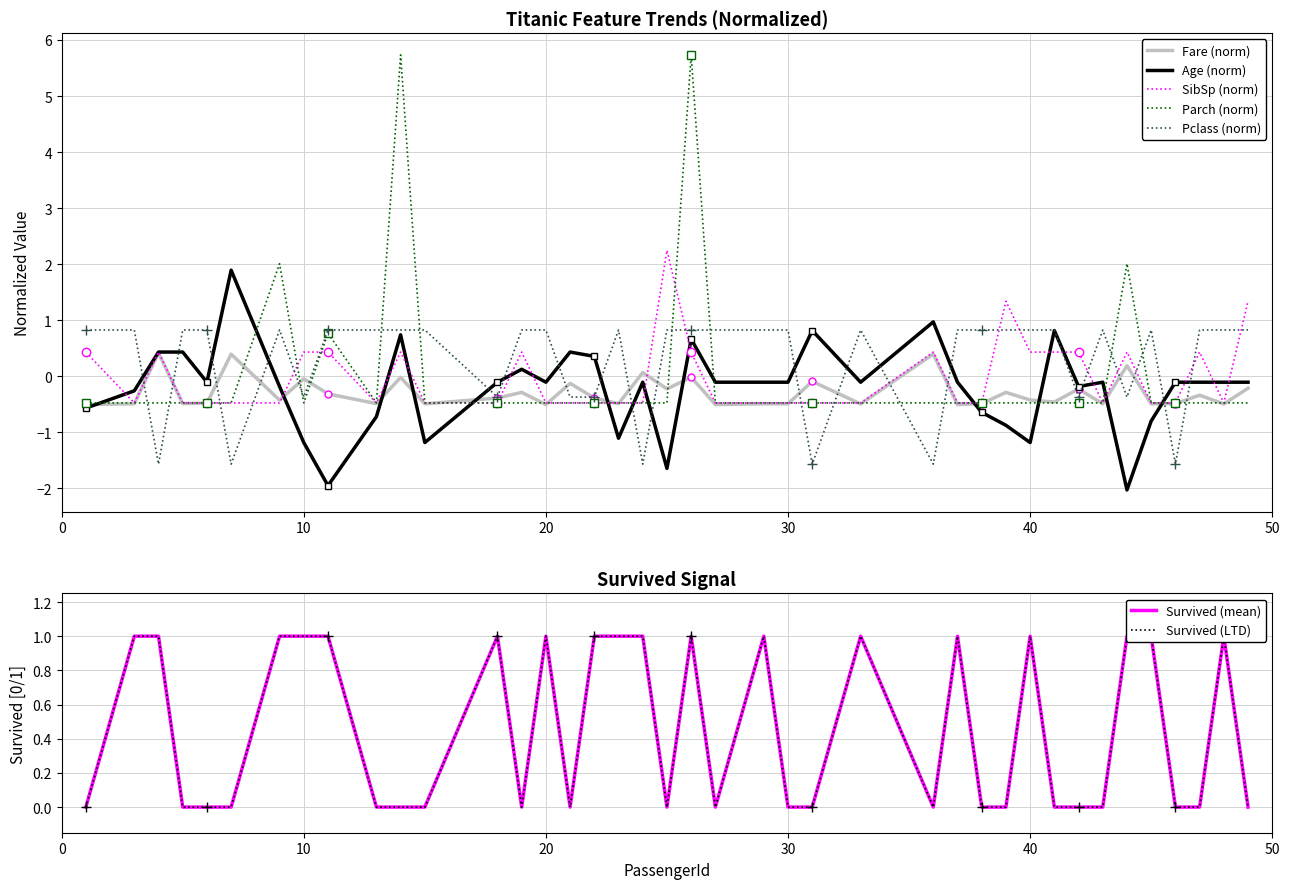

True or false: Pclass (norm) has a value of 0.3 at 30.

False